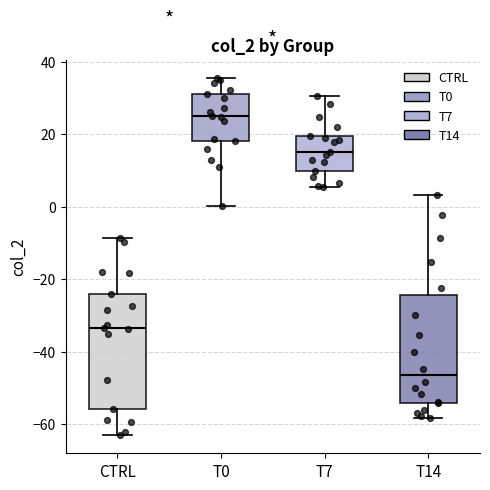

Reading left to right, transcribe this box plot: for each box, give where its median line is, the range the box spans, and where its two whiskers end, as read against the y-axis. The values are not printed on the chart, so give them approximately, as read against the axis.

CTRL: median -34, box -56 to -24, whiskers -64 to -8
T0: median 26, box 18 to 32, whiskers 0 to 36
T7: median 16, box 10 to 20, whiskers 6 to 30
T14: median -46, box -54 to -24, whiskers -58 to 4